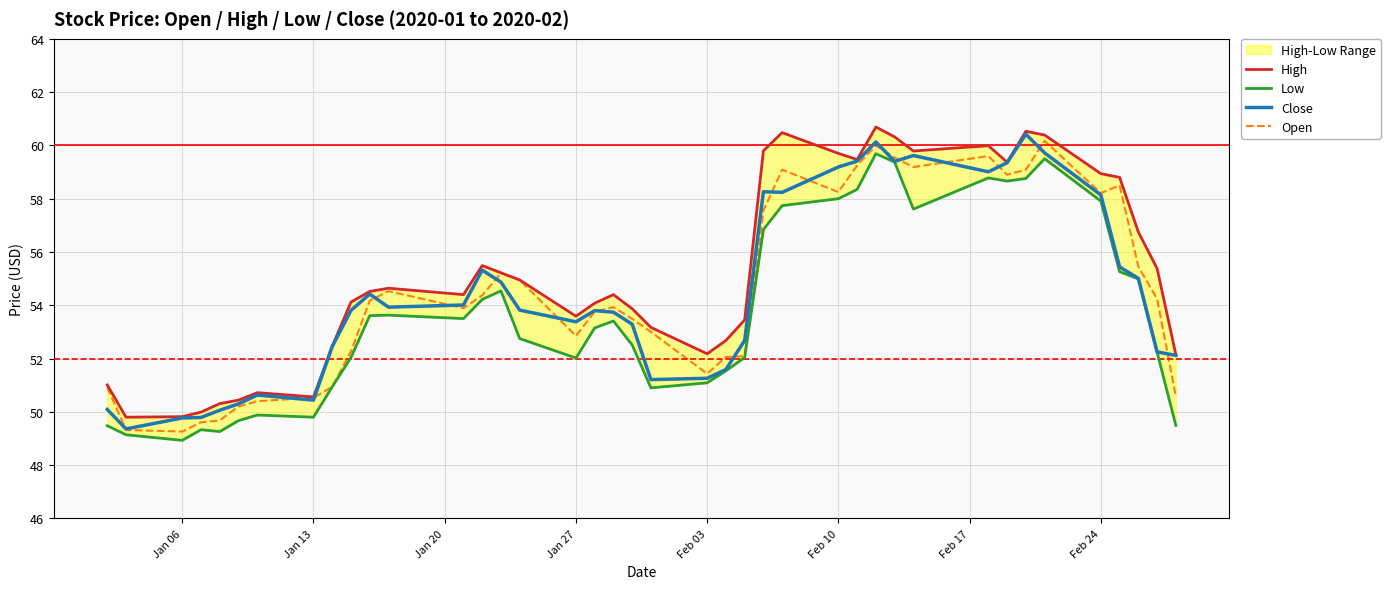

In Open, how many points are higher than both neighbors (excluding endpoints)?

8